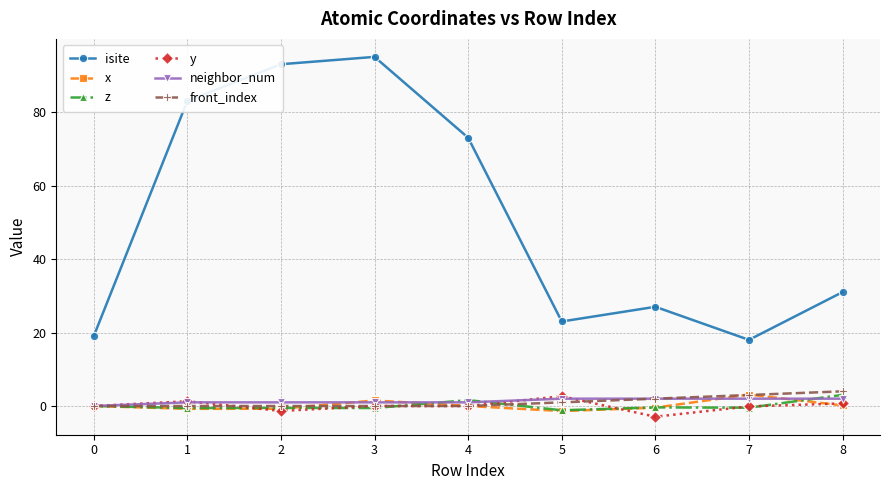

How many categories are shown in the chart?

9